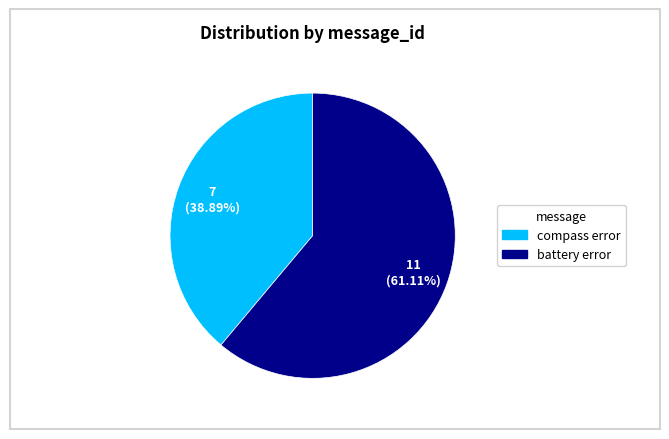

Rank the categories by value from highest to lowest.

battery error, compass error